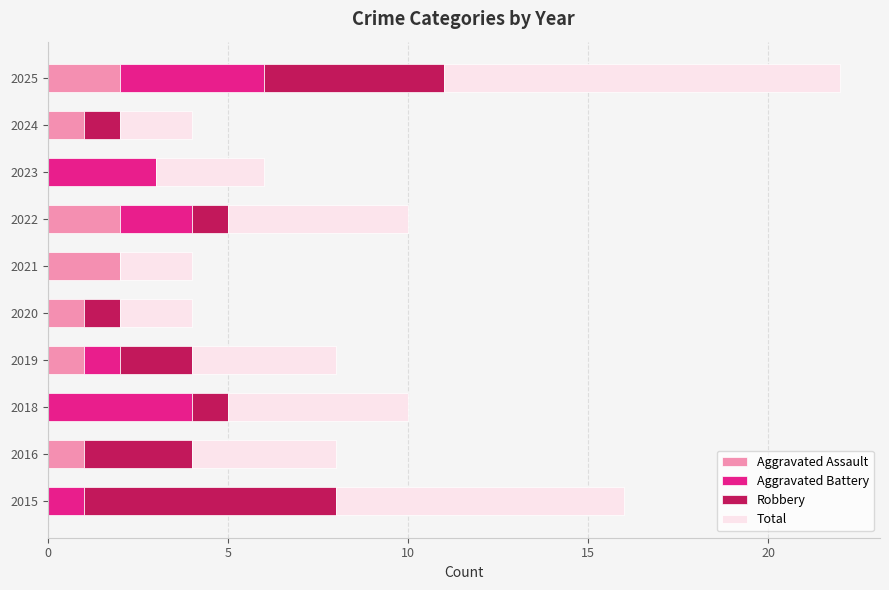

What are all the series names shown in the legend?

Aggravated Assault, Aggravated Battery, Robbery, Total